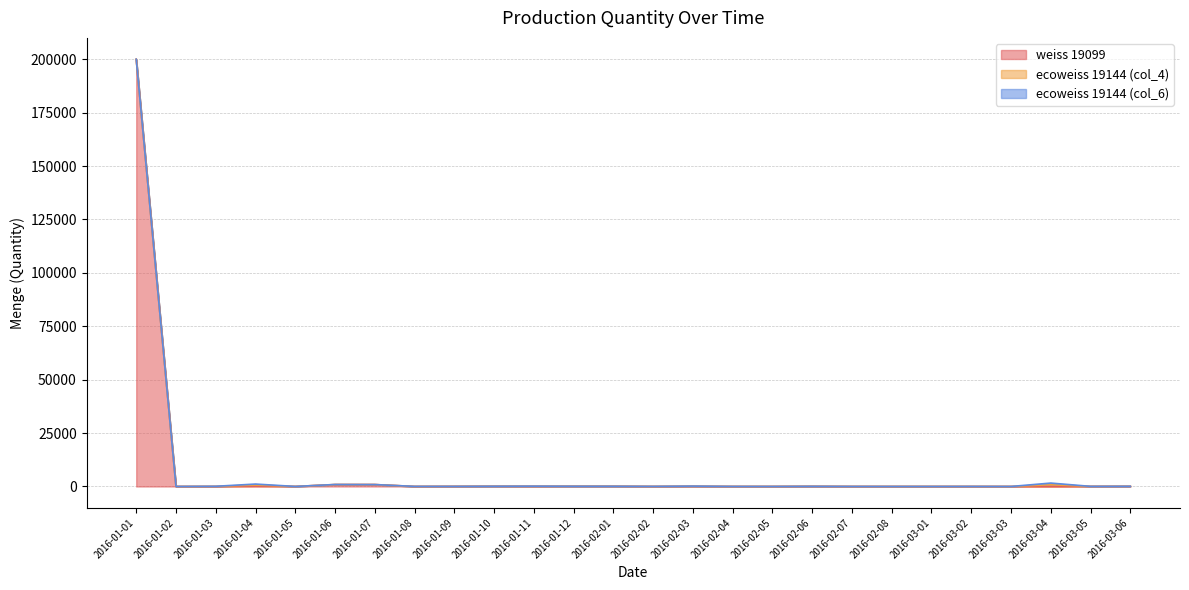

At which category is the sum across all series the highest?

2016-01-01